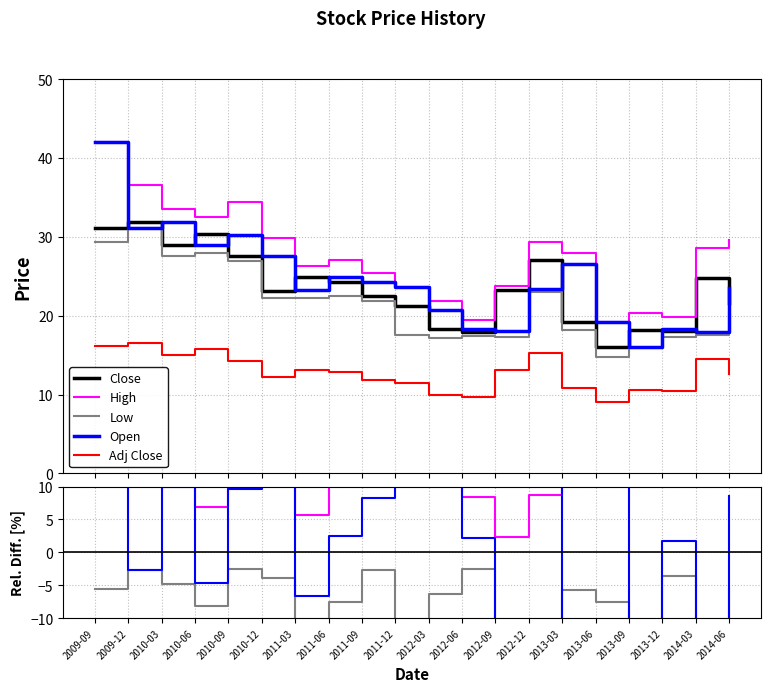

Is the value of Low at 2013-12 greater than the value of Close at 2010-06?

No